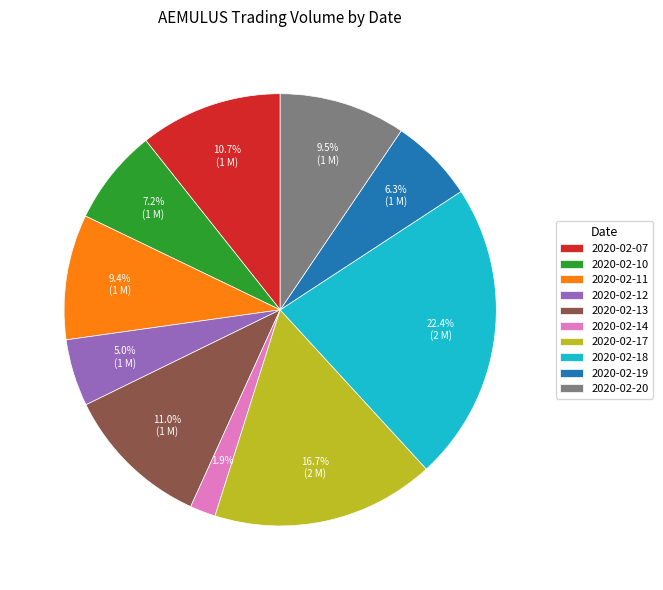

Which category has the smallest portion of the pie?

2020-02-14